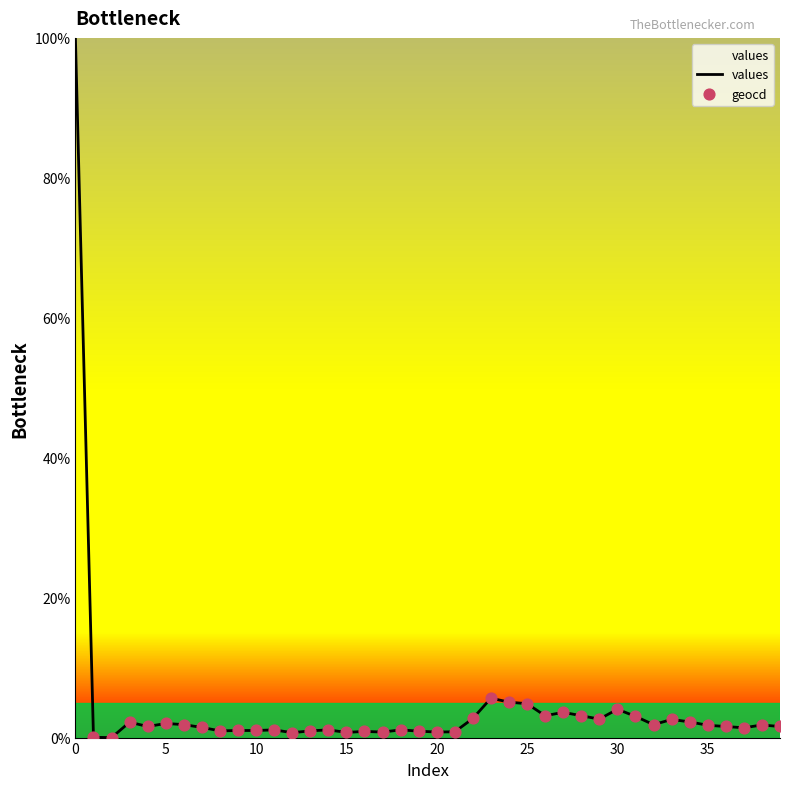

Between 21 and 17, which is larger?

21